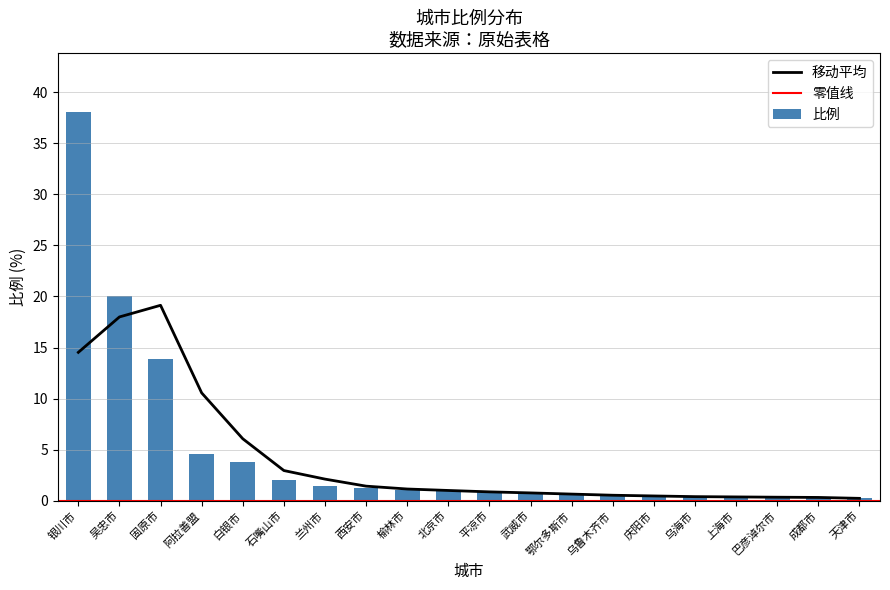

What position from the left is 兰州市?

7